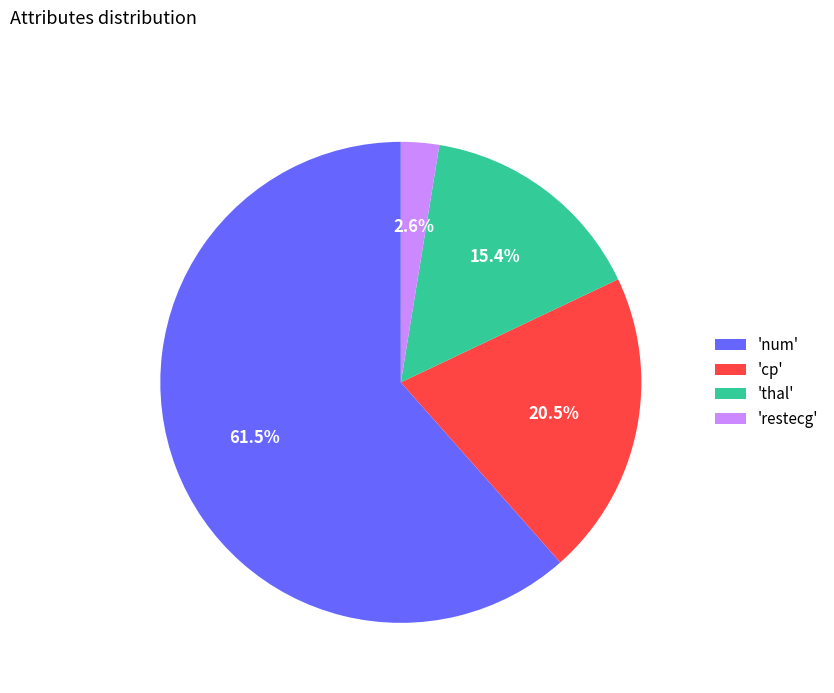

Which category has the biggest portion of the pie?

'num'